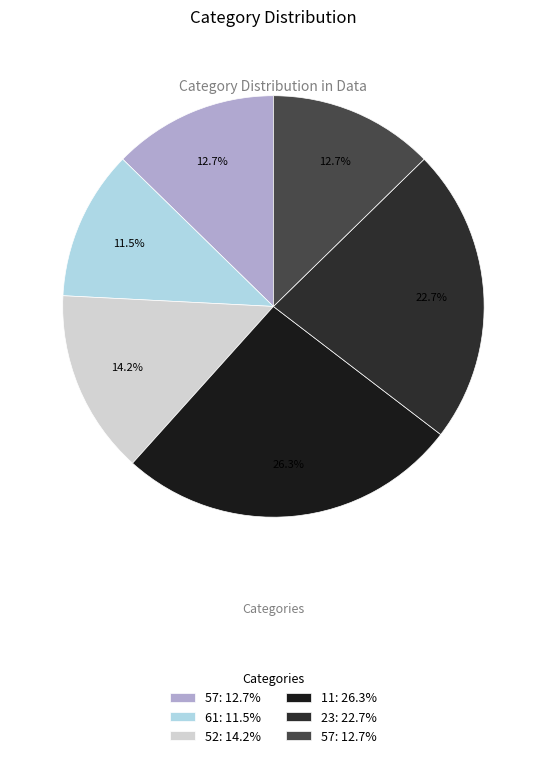

Count the number of slices in the pie.

6